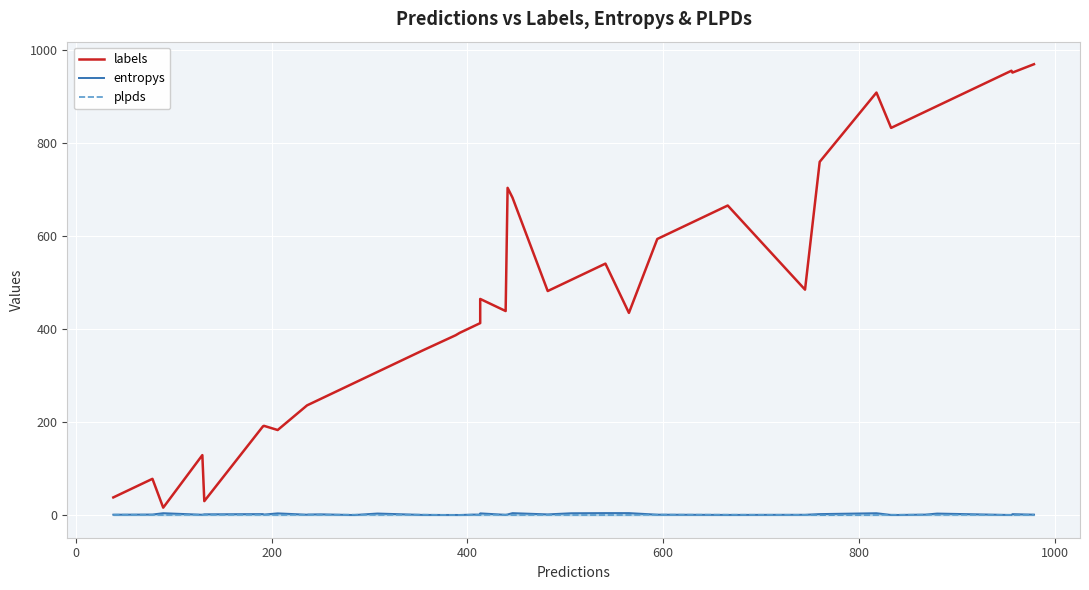

In entropys, how many points are lower than both neighbors (excluding endpoints)?

10